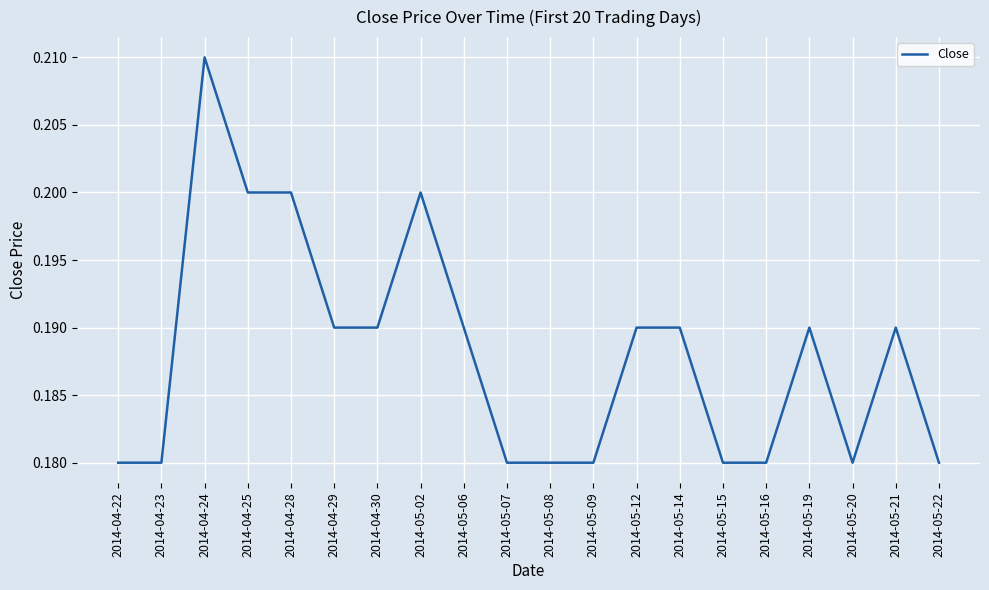

Which label corresponds to the largest value in the chart?

2014-04-24